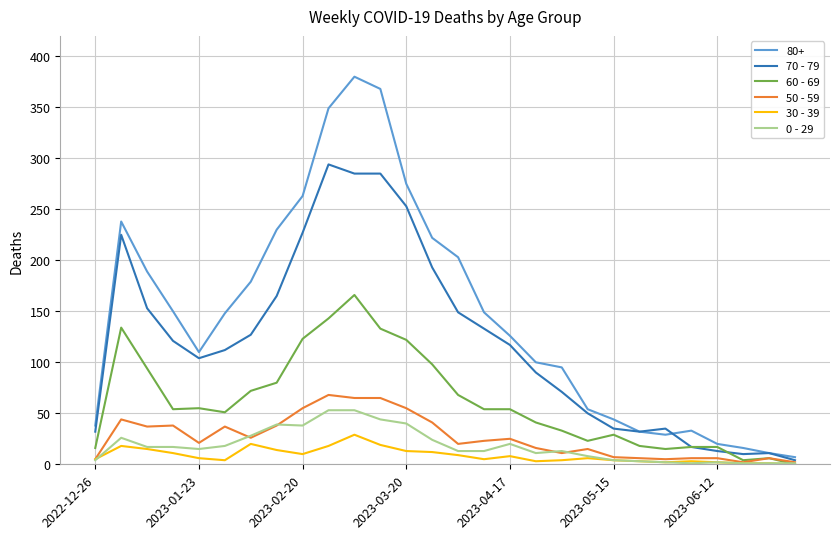

Which series has the largest range (max minus min)?

80+